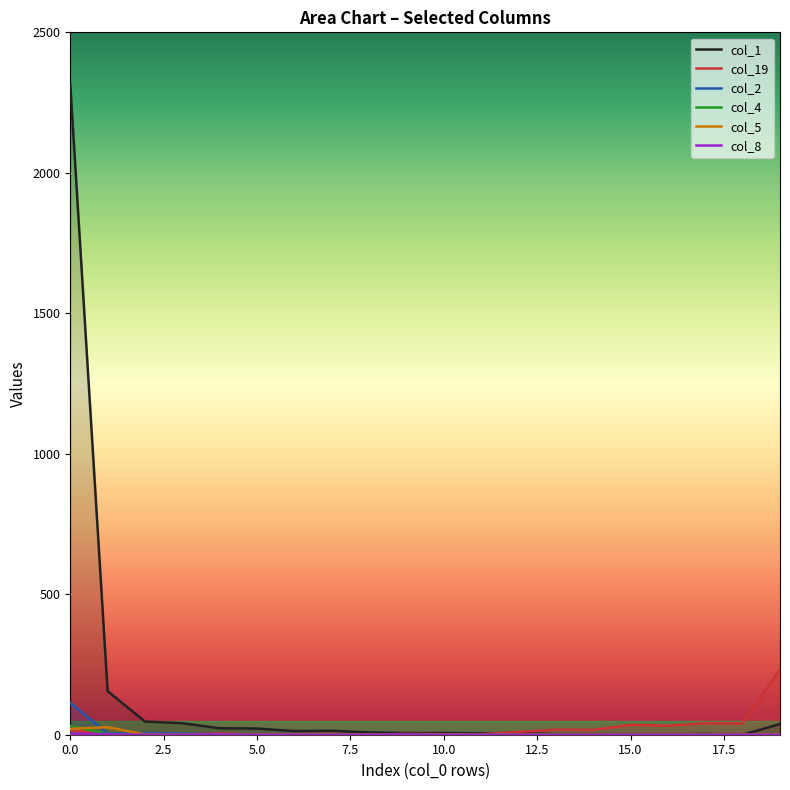

How many interior local peaks does the col_4 series have?

2